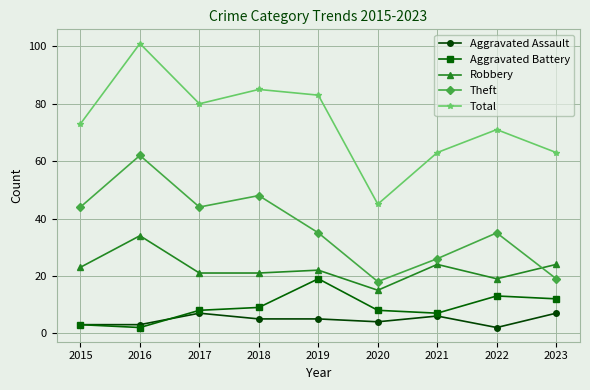

What is the value of the Total point at the 3rd from the left?

80